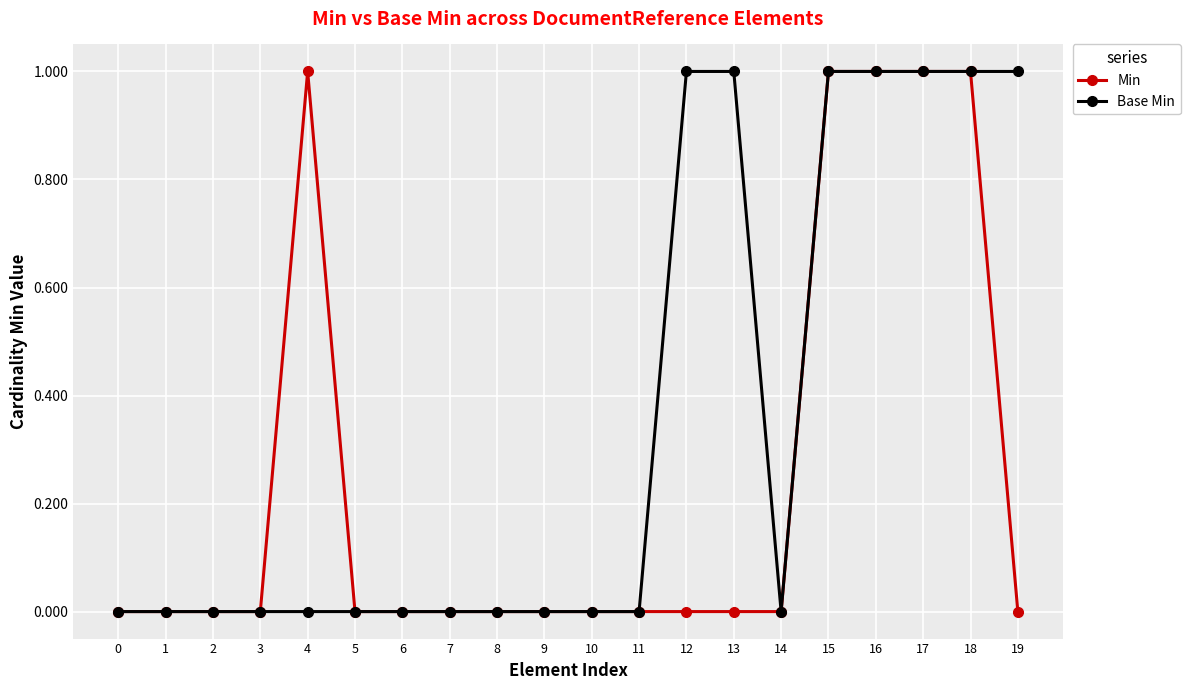

How many series are shown in this chart?

2